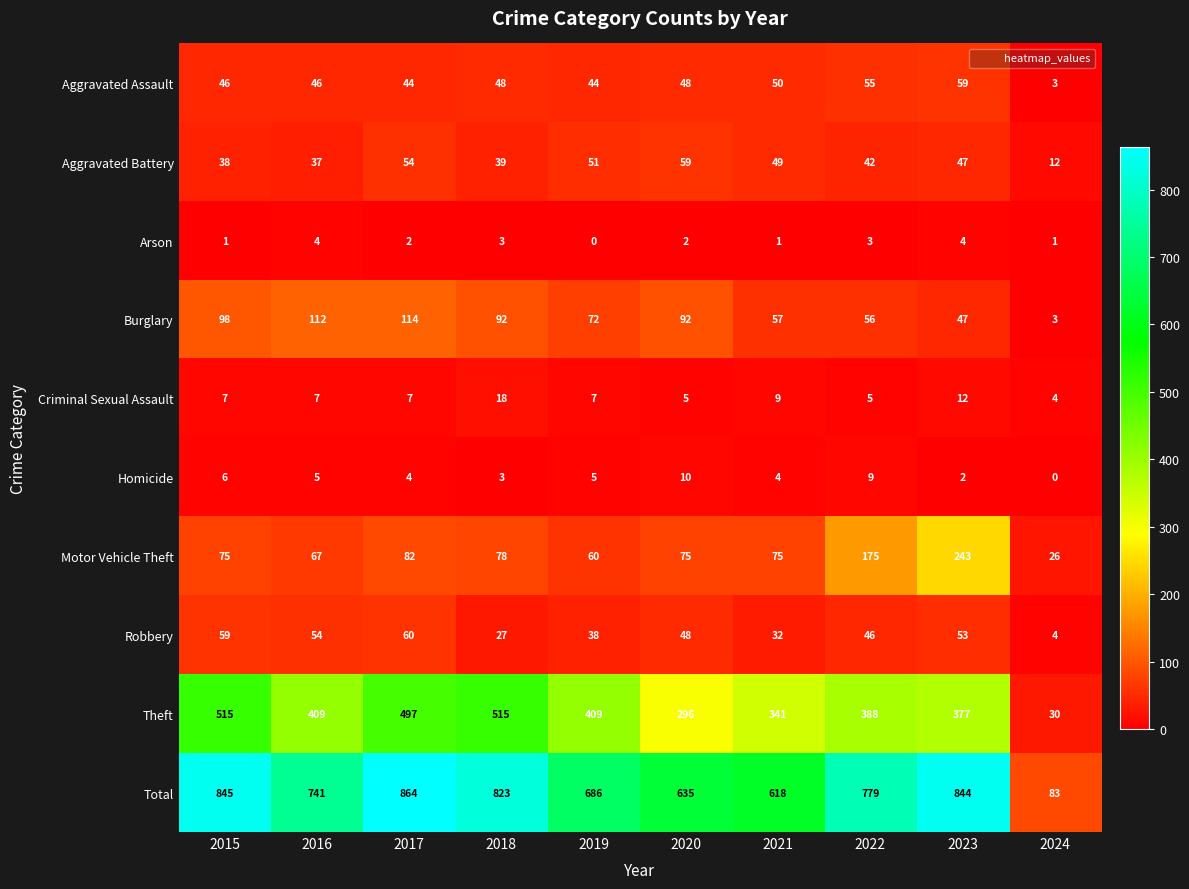

Which label corresponds to the largest value in the chart?

2017